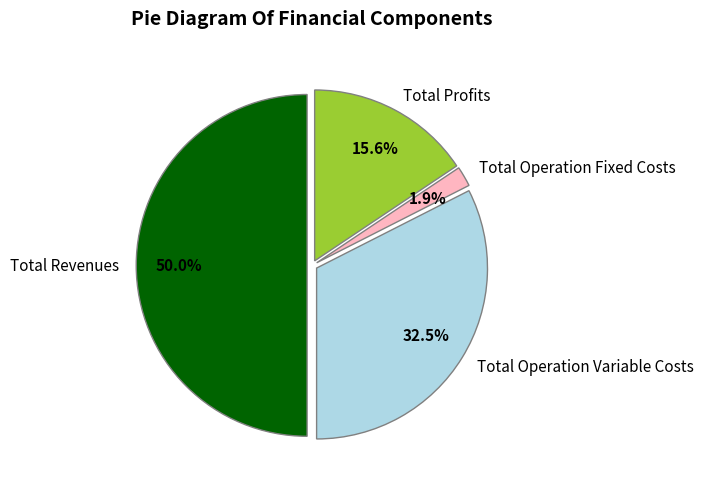

To the nearest percent, what percentage of the pie is Total Operation Fixed Costs?

2%